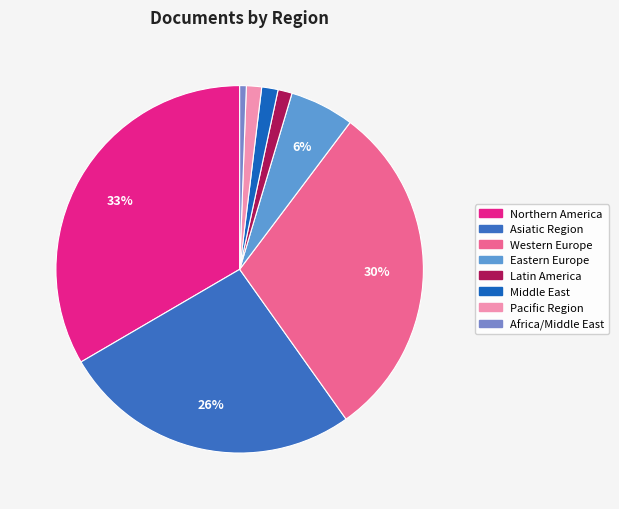

How many slices are in this pie chart?

8